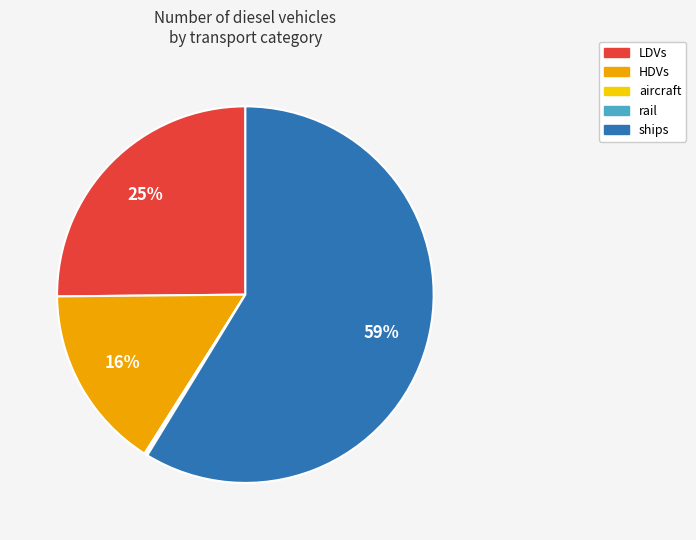

True or false: ships accounts for 45% of the total.

False